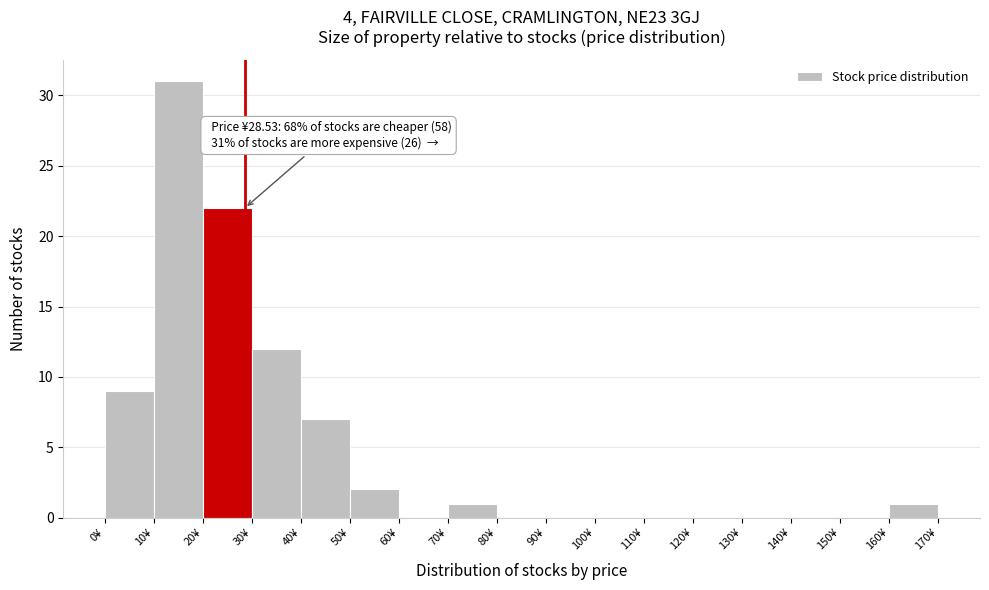

Over which range of the x-axis is the bar tallest?

10 to 20